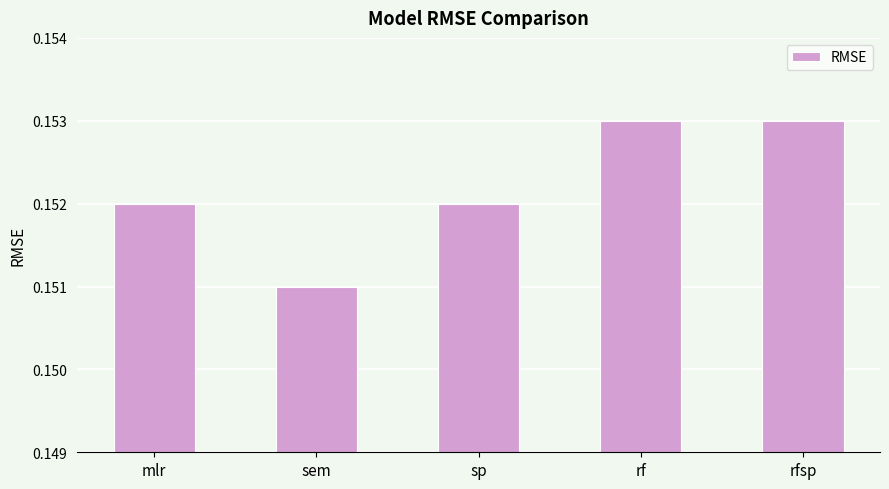

What is the sum of the values at sp and rf?

0.3